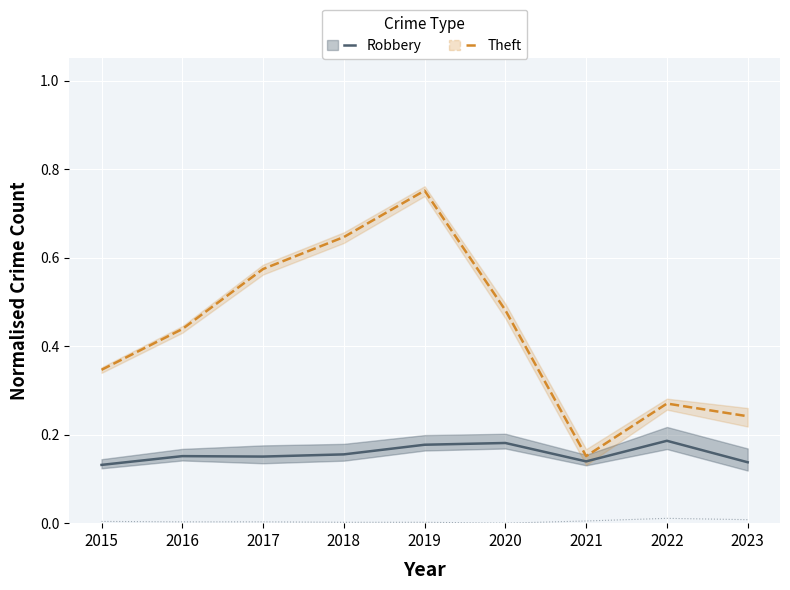

The Robbery (Control-style) series shows 0.2 at 2017. True or false?

False